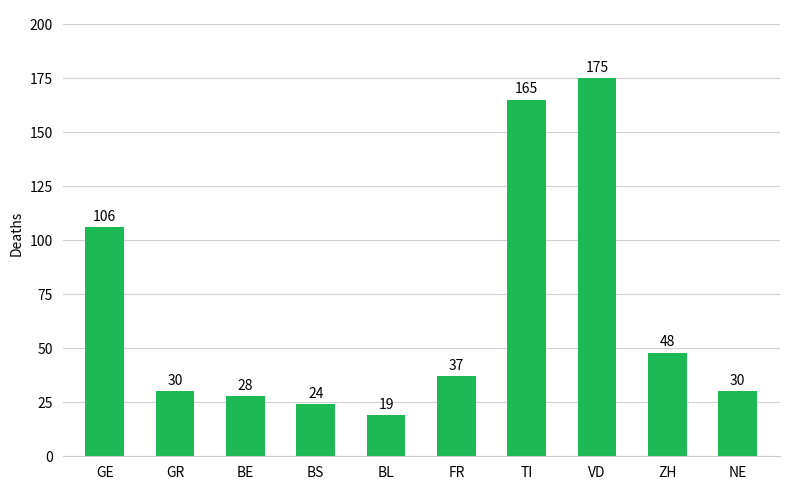

Does the chart contain any negative values?

No